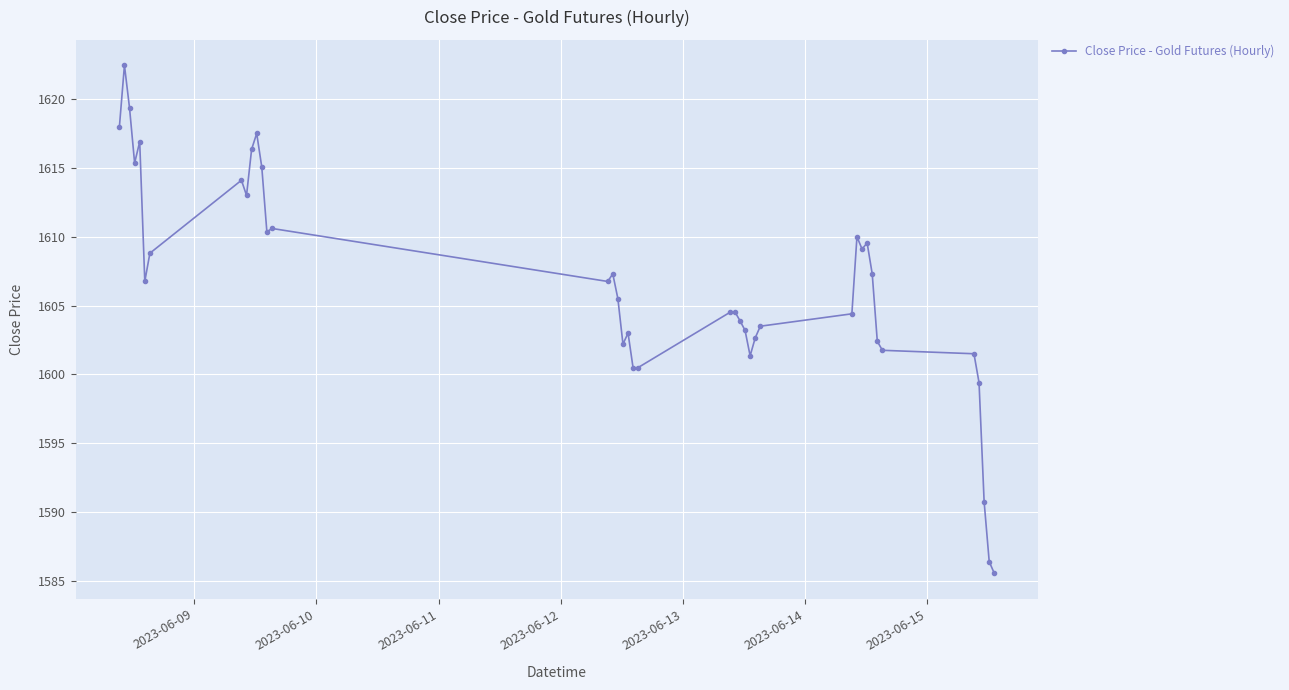

True or false: there are more than 2 points higher than both neighbors.

True